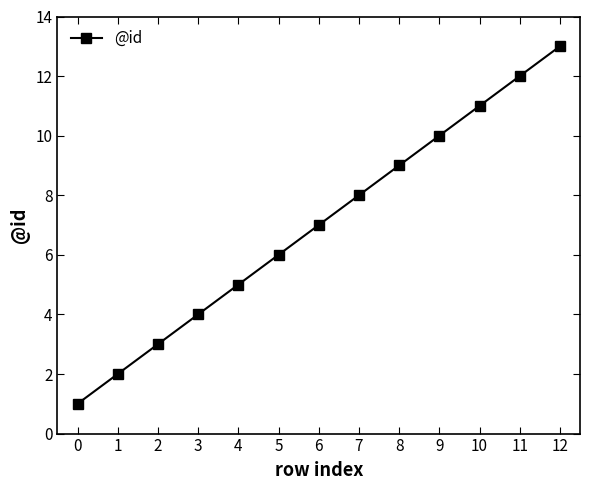

How many lines are shown in the chart?

1